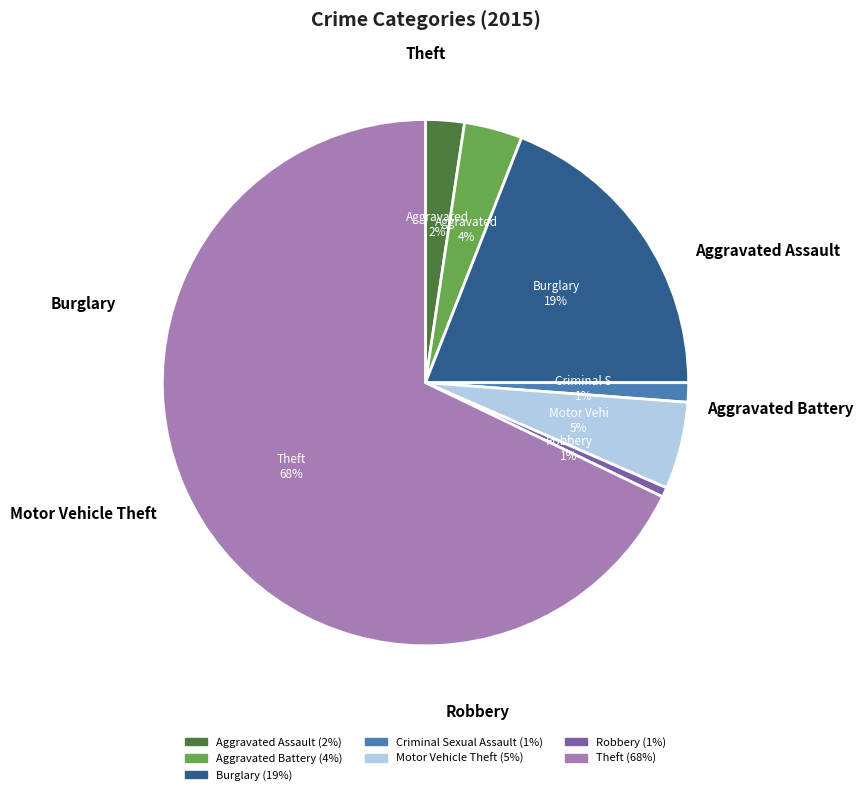

To the nearest percent, what is the difference between the largest and smallest slice percentages?

67%